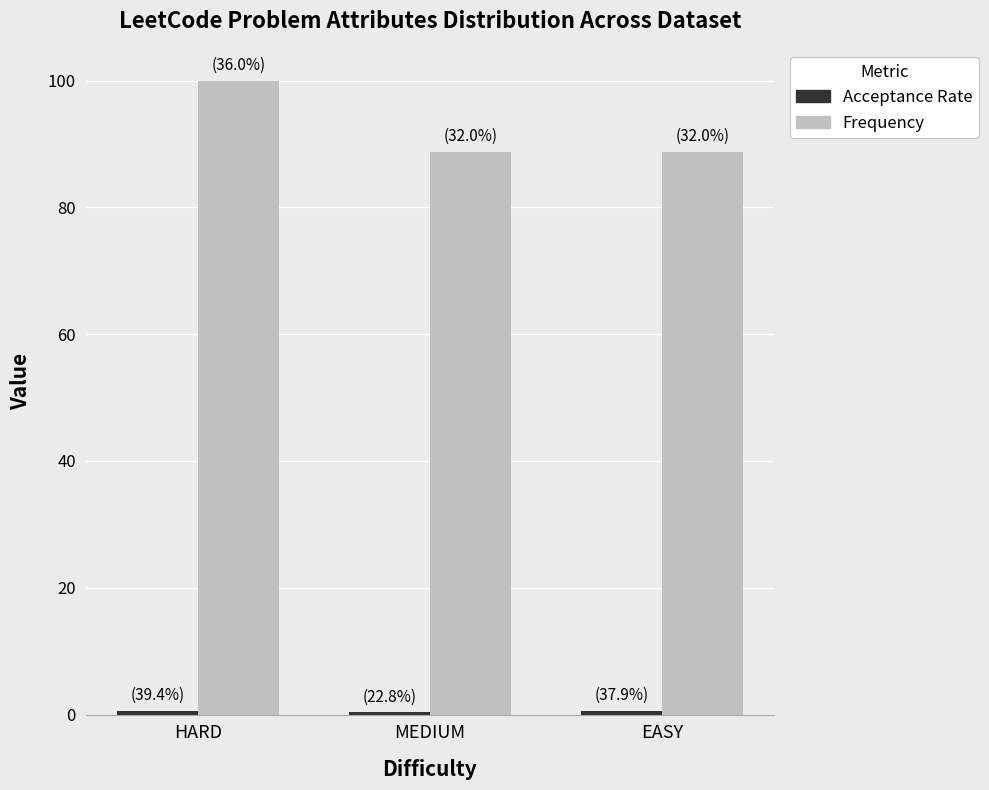

Which series has the largest range (max minus min)?

Frequency